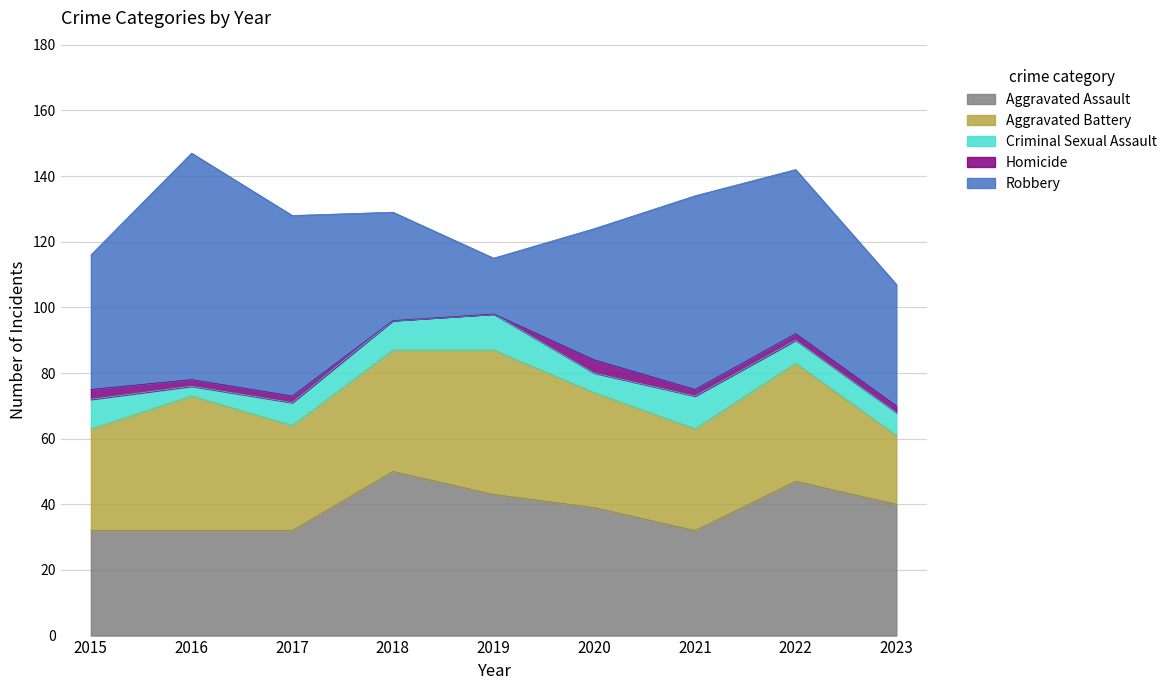

What is the difference between the second highest and minimum values in the Aggravated Assault series?

15